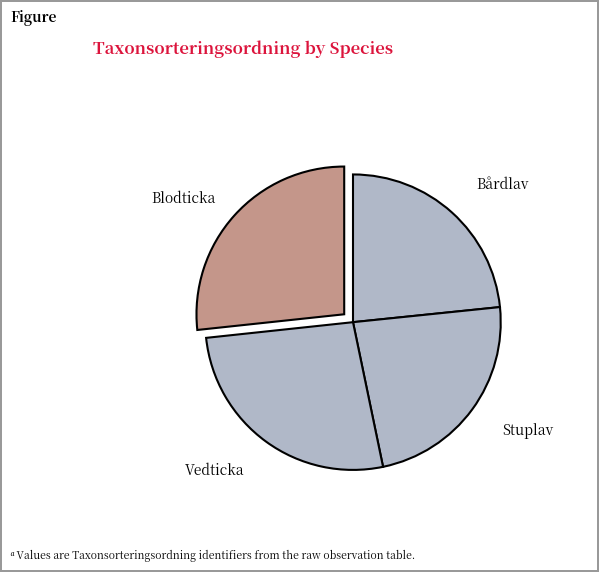

Does Stuplav account for over 50% of the chart?

No